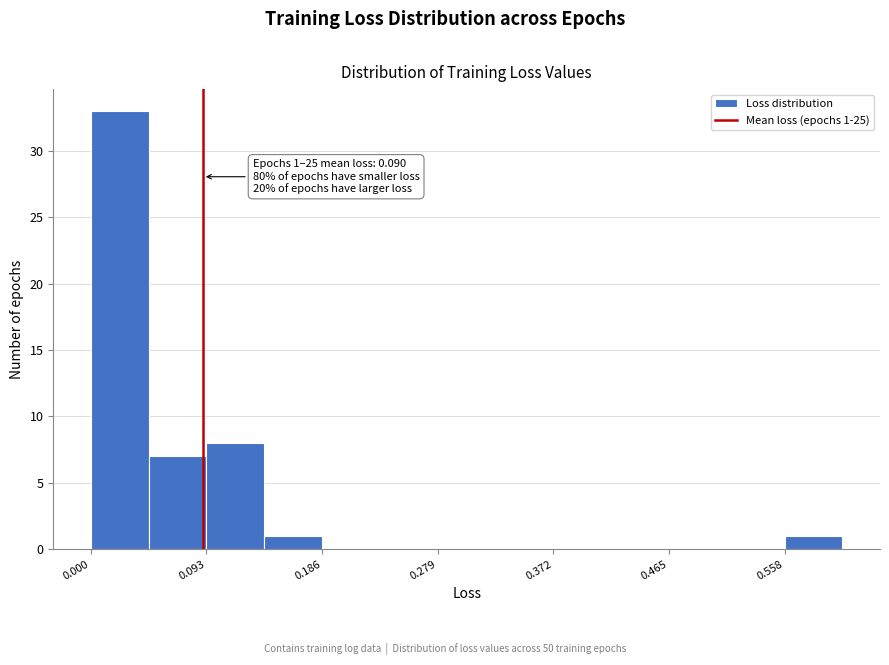

Over which range of the x-axis is the bar tallest?

0.00 to 0.05